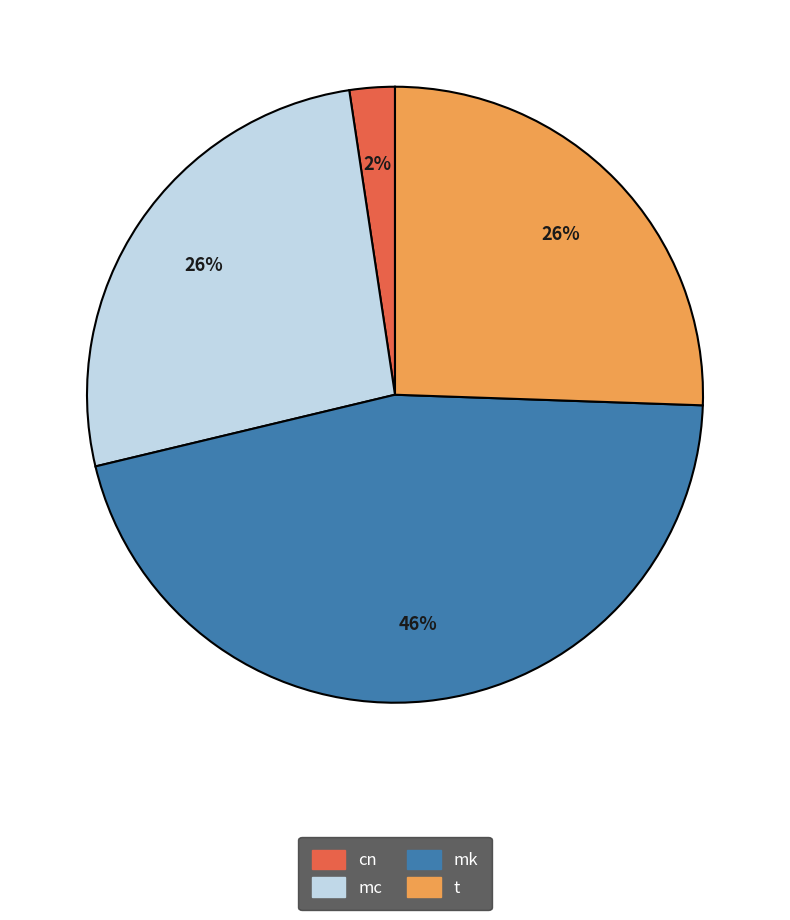

To the nearest percent, what is the difference between the mc and cn slice percentages?

24%